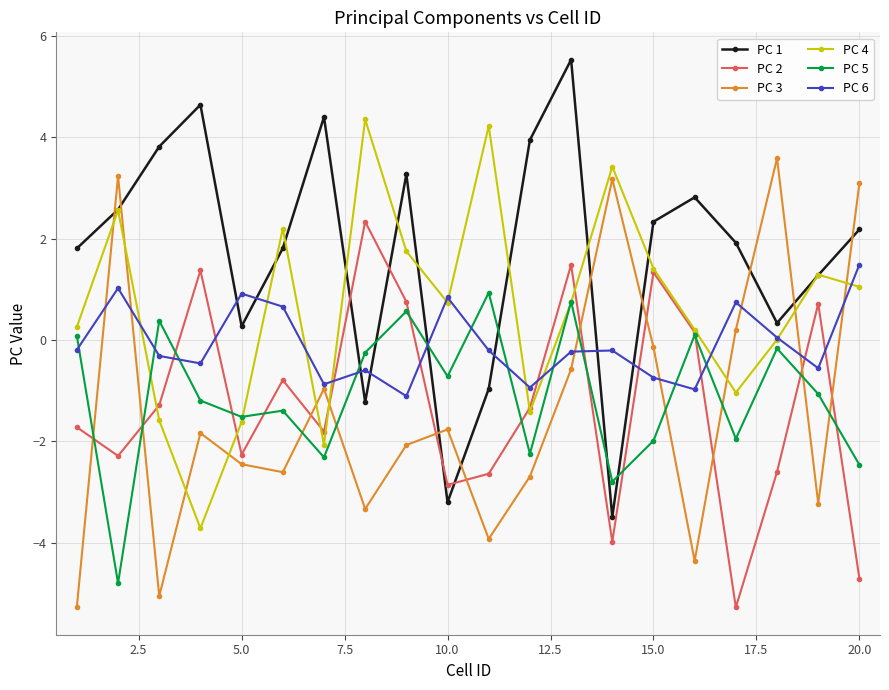

Which series has the largest total across all categories?

PC 1